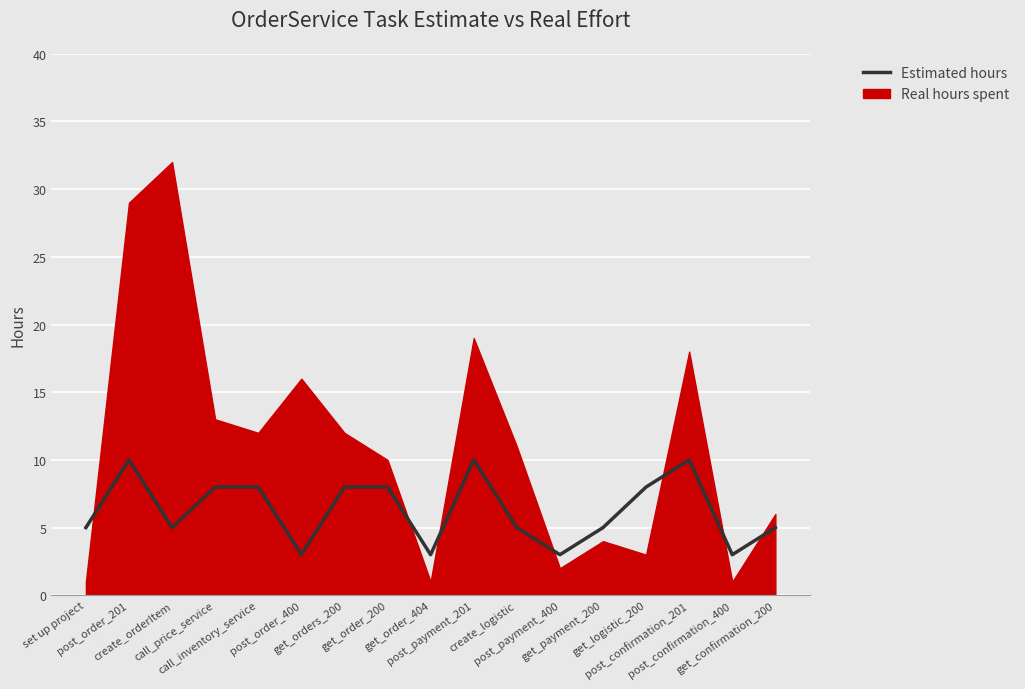

How many points are lower than both their immediate neighbors (excluding endpoints)?

5